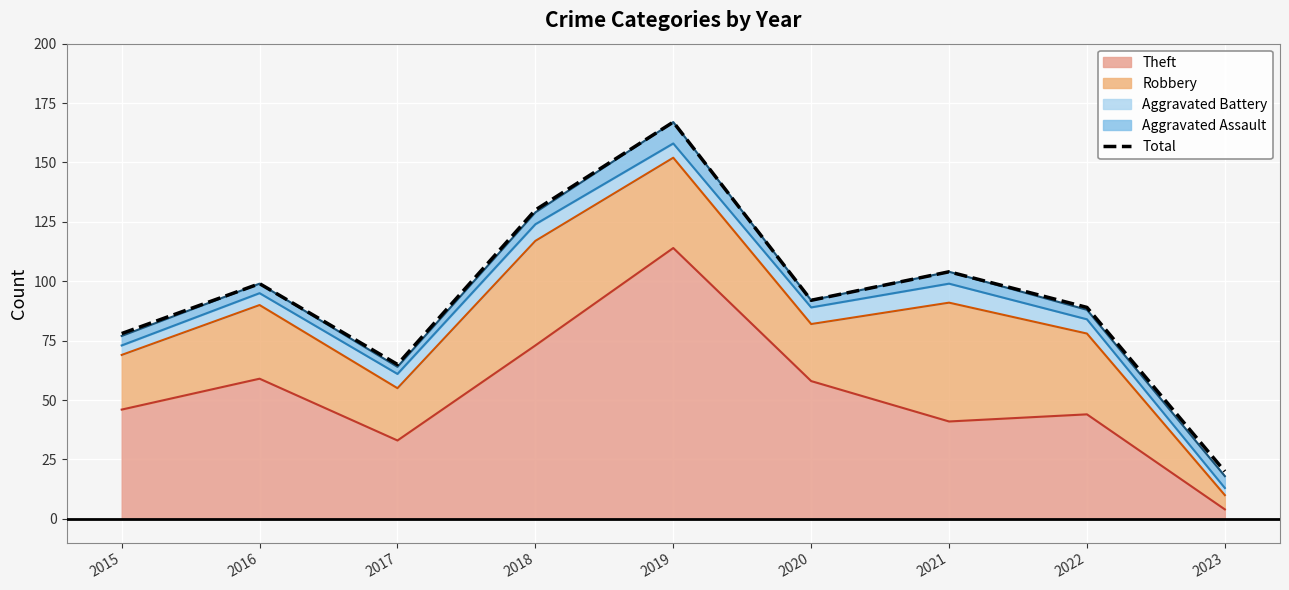

At which category does the chart reach its peak across all series?

2019